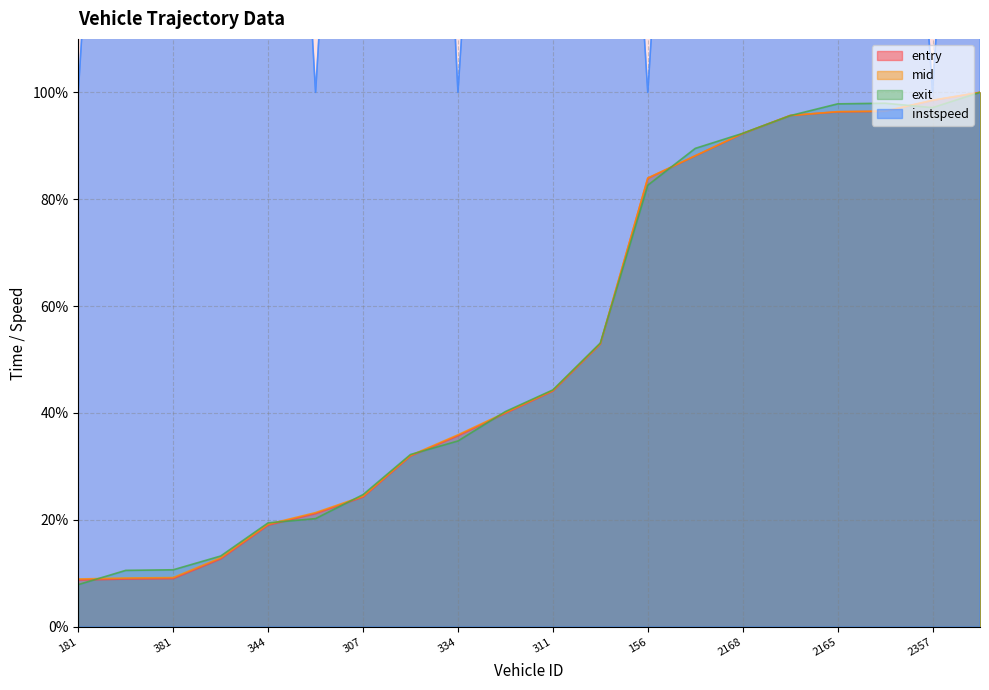

What are all the series names shown in the legend?

entry, mid, exit, instspeed